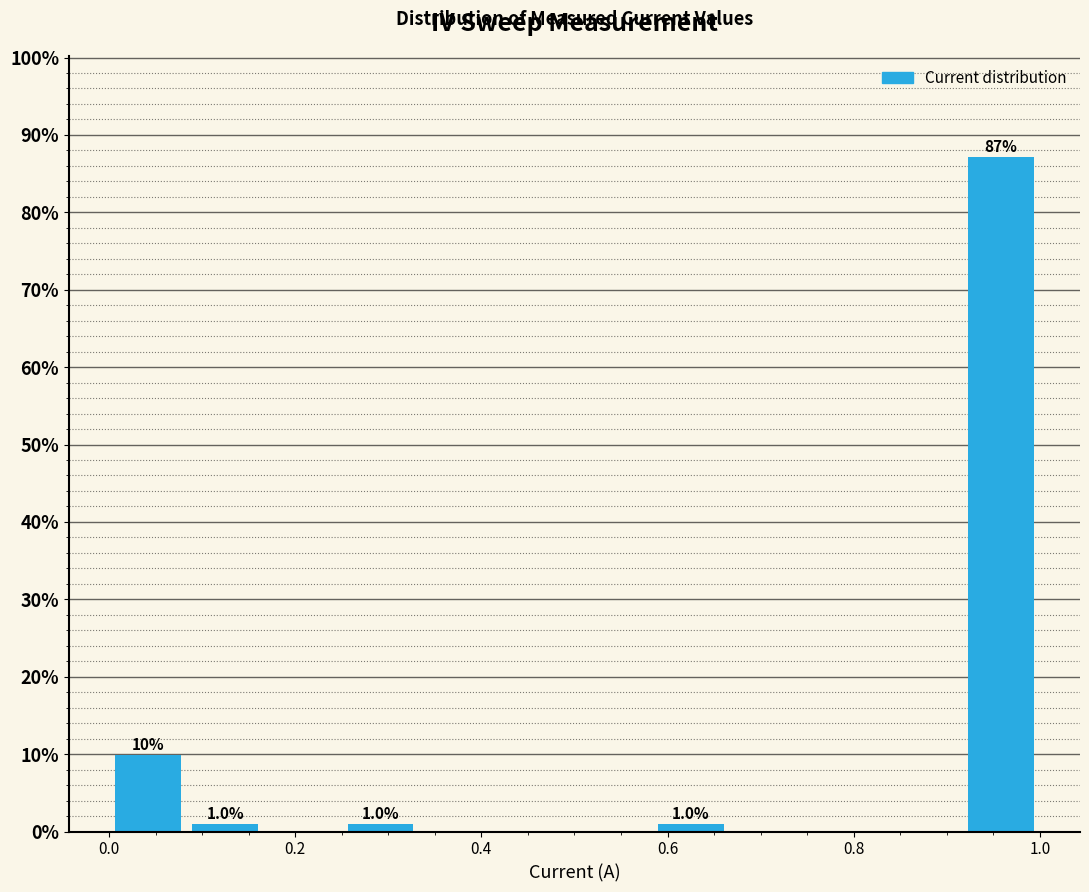

Over which range of the x-axis is the bar tallest?

0.92 to 1.00